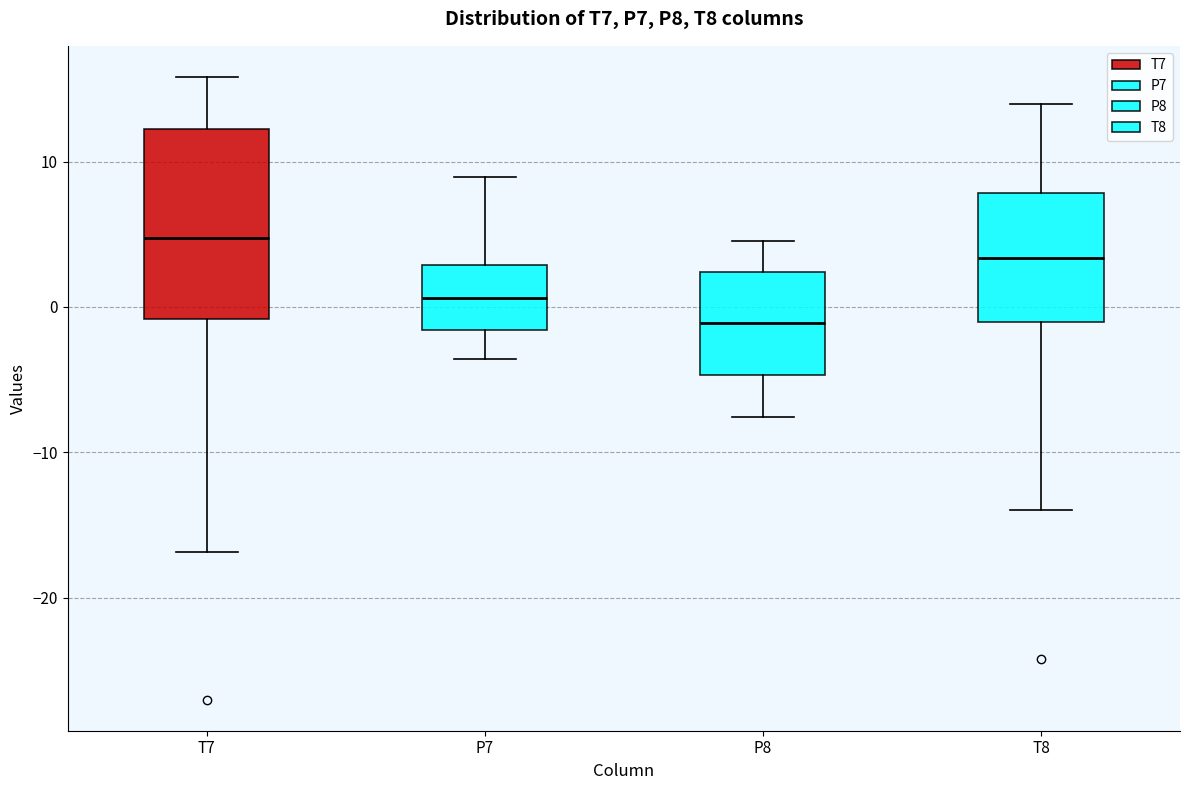

Where does the median line of the box for P7 sit on the y-axis? The values are not printed on the chart, so give them approximately, as read against the axis.

1